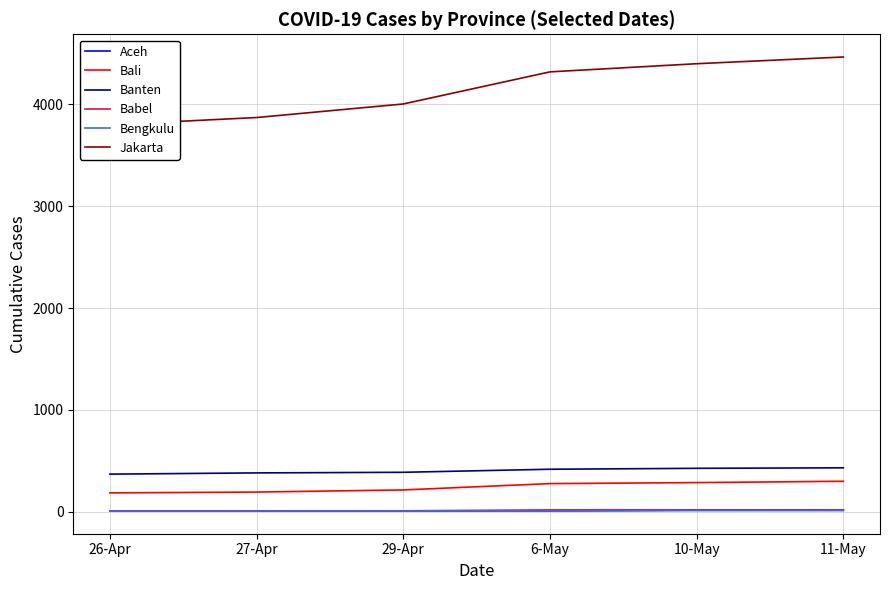

Between 29-Apr and 10-May, which is larger?

10-May